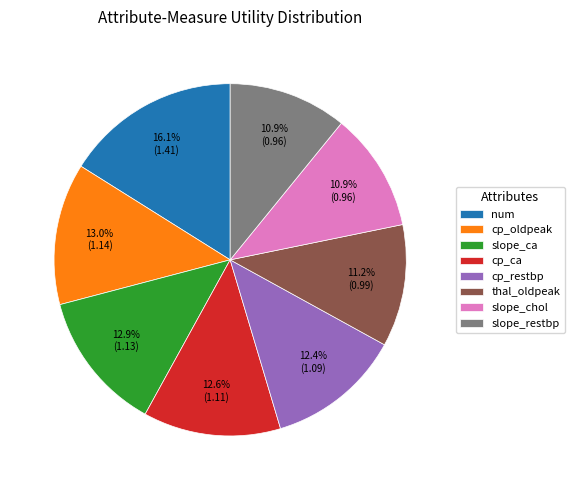

Is slope_chol the majority of the pie?

No